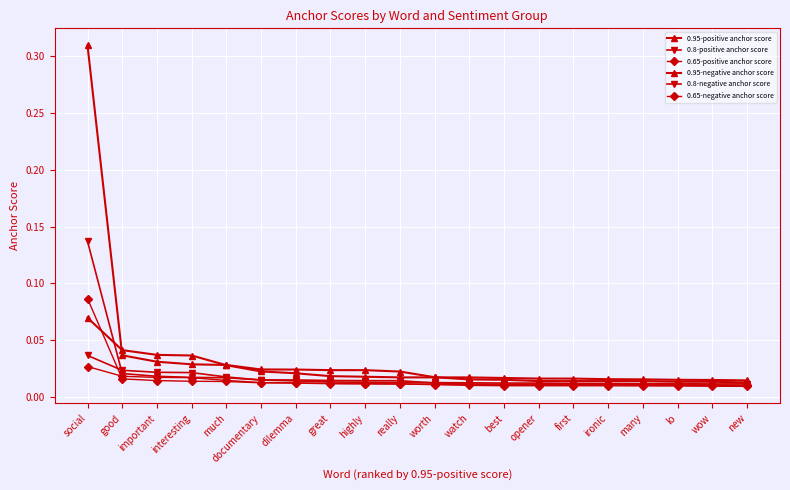

True or false: 0.65-positive anchor score has a value of 0.0 at first.

True